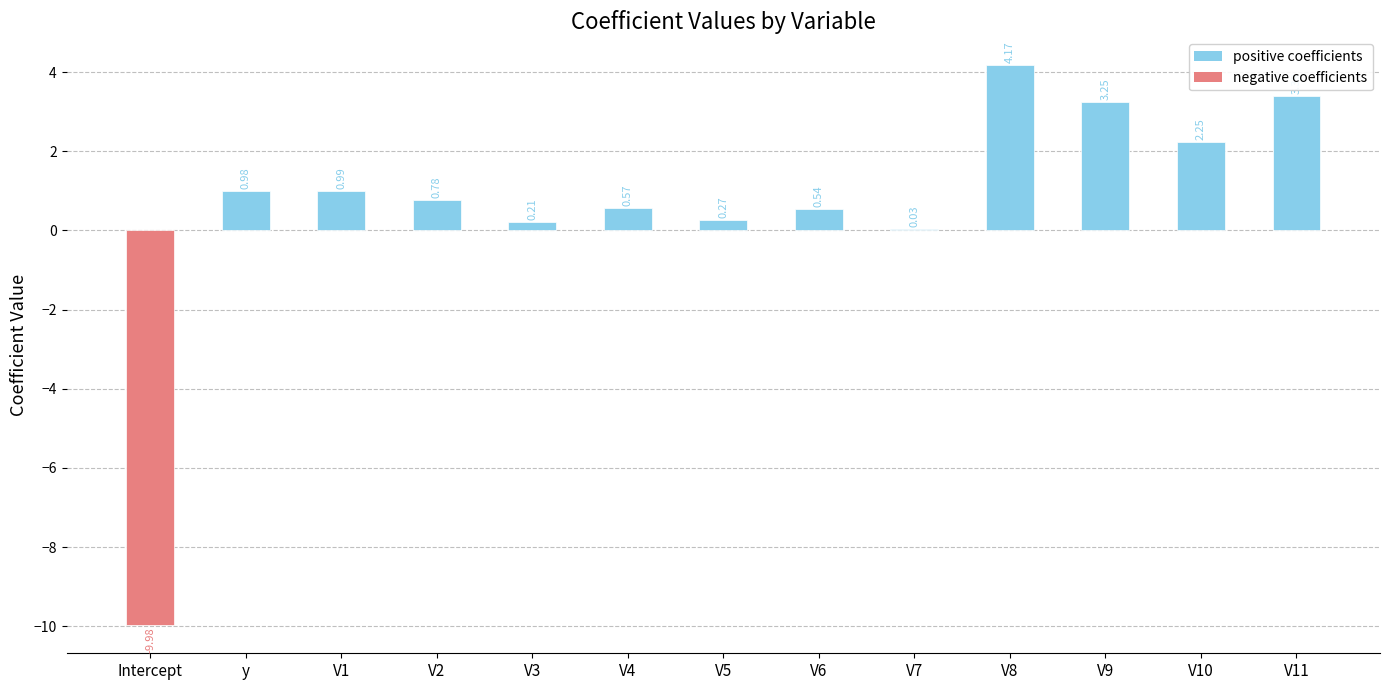

What is the sum of the values at V10 and V7?

2.3